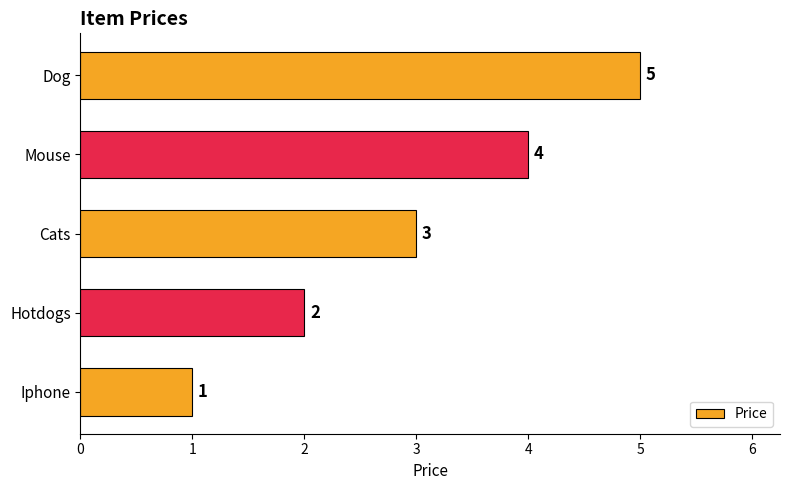

Where is the data nearest to the value 3?

Cats